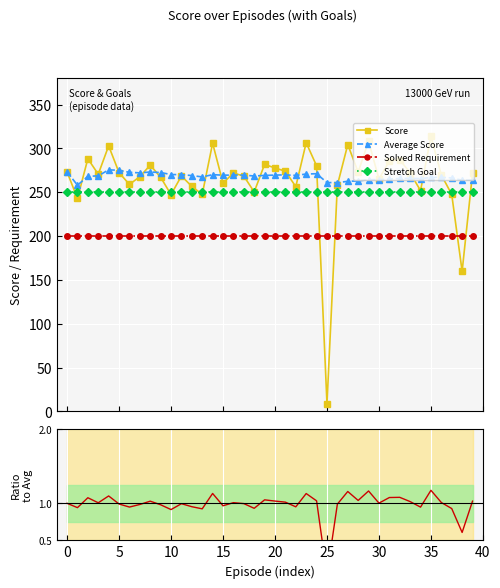

True or false: Solved Requirement and Stretch Goal cross at least once.

False